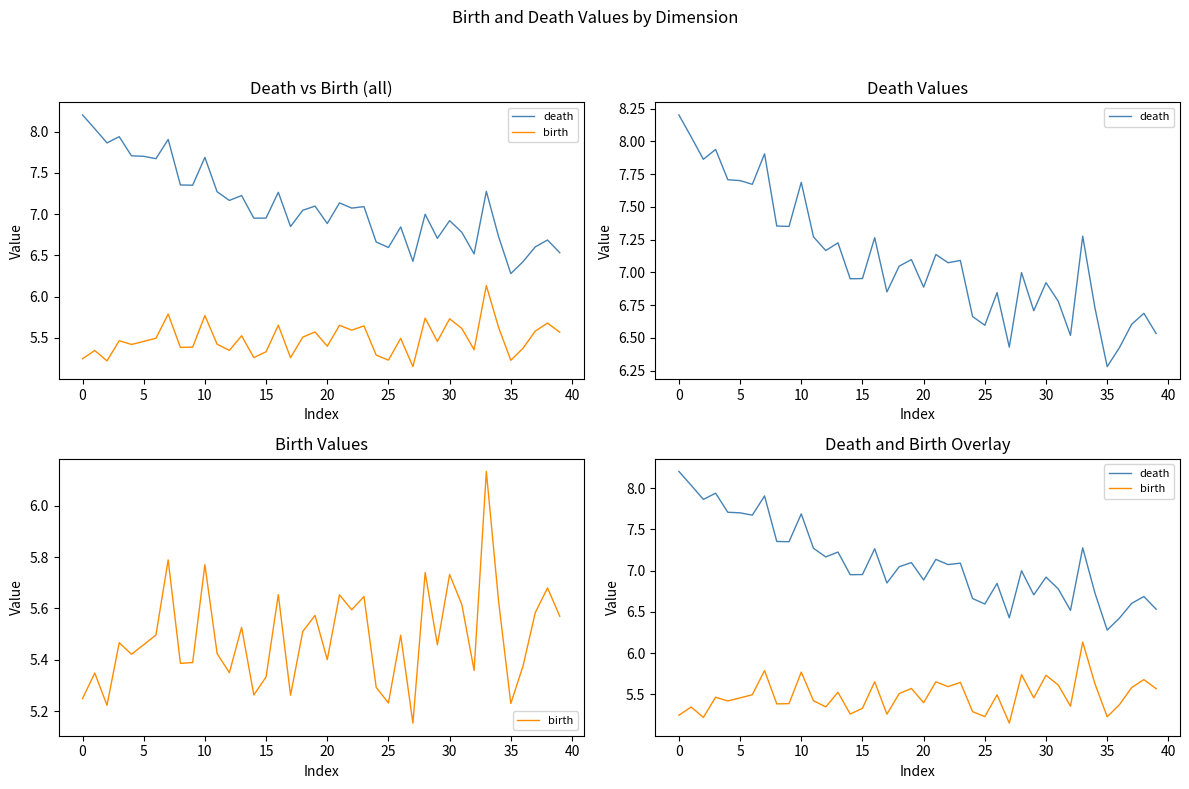

True or false: death and birth intersect in this chart.

False